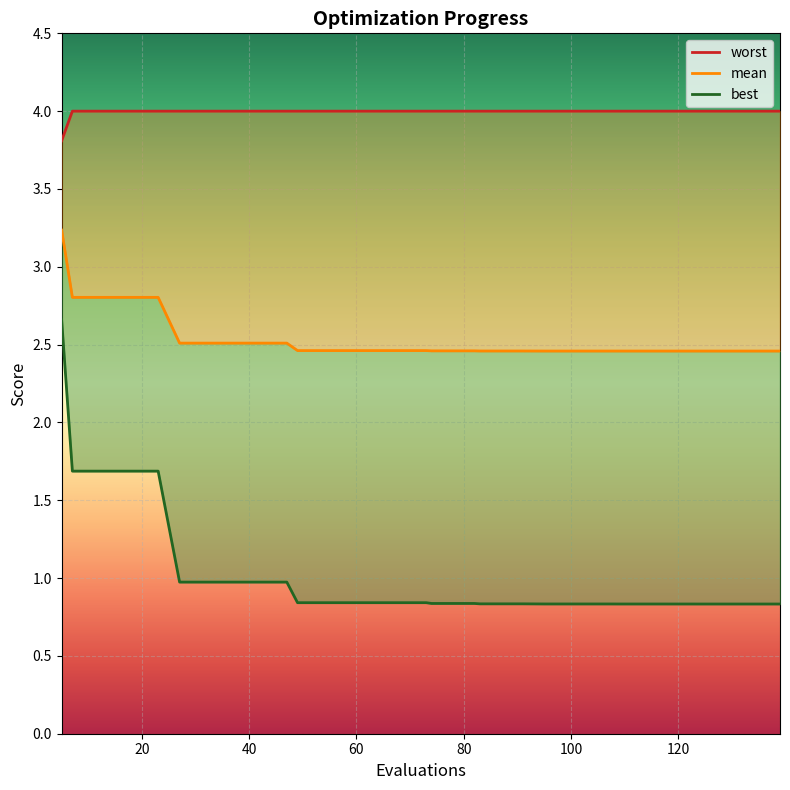

Which series has the largest range (max minus min)?

best